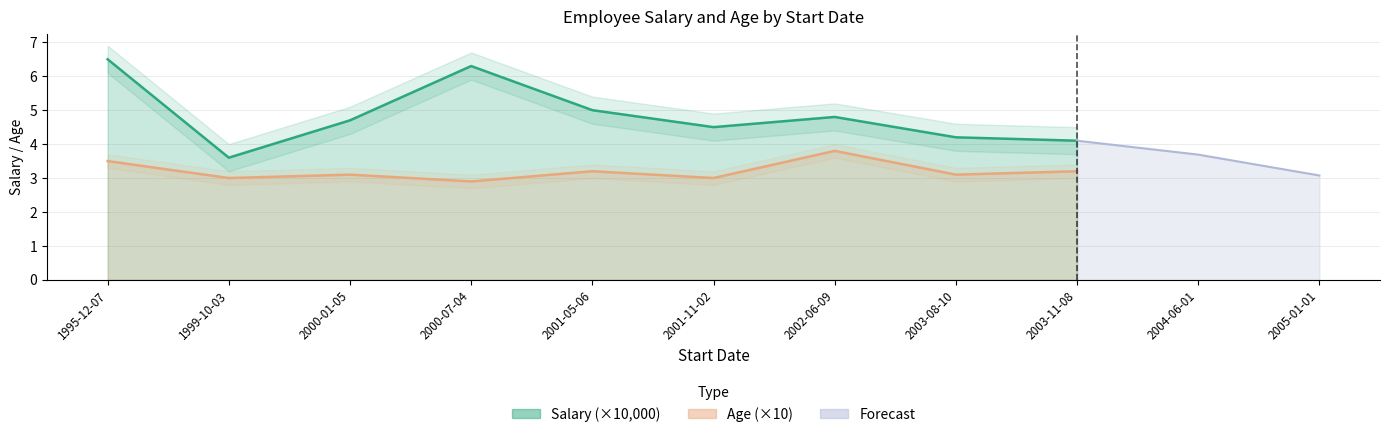

What is the difference between the Age values at 2001-05-06 and 2002-06-09?

0.6